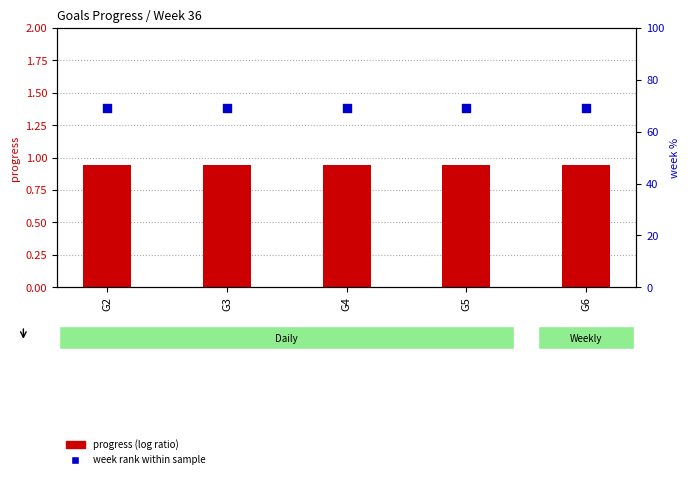

Which series has the widest spread of Y values?

Progress (log ratio)